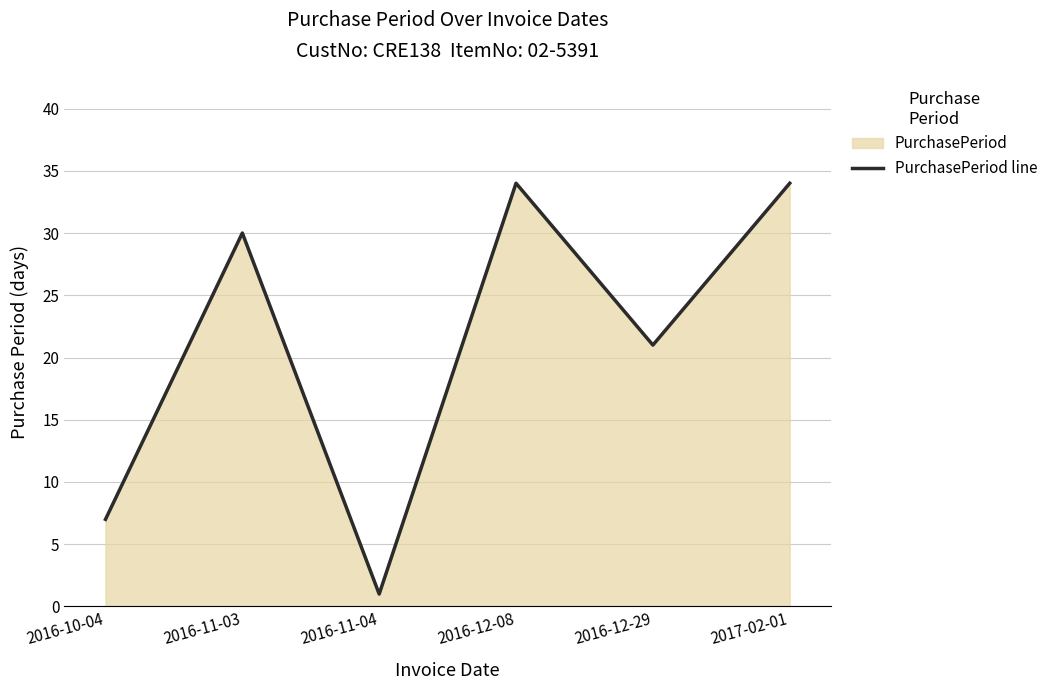

Rank the categories by value from highest to lowest.

2016-12-08, 2017-02-01, 2016-11-03, 2016-12-29, 2016-10-04, 2016-11-04